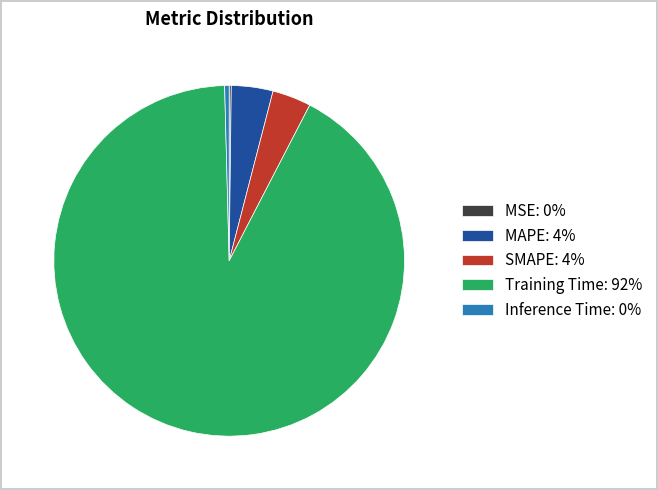

Is it true that Training Time is 82% of the pie?

False